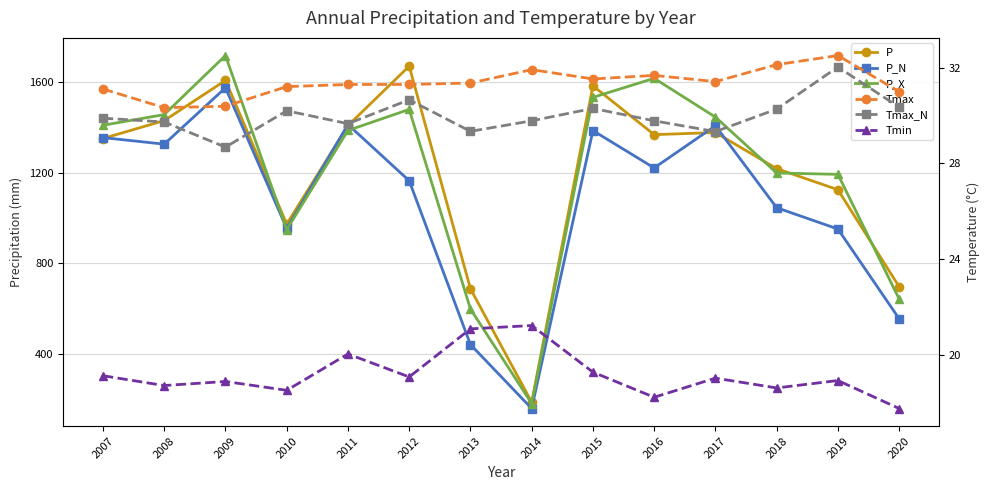

At which category is the sum across all series the highest?

2009